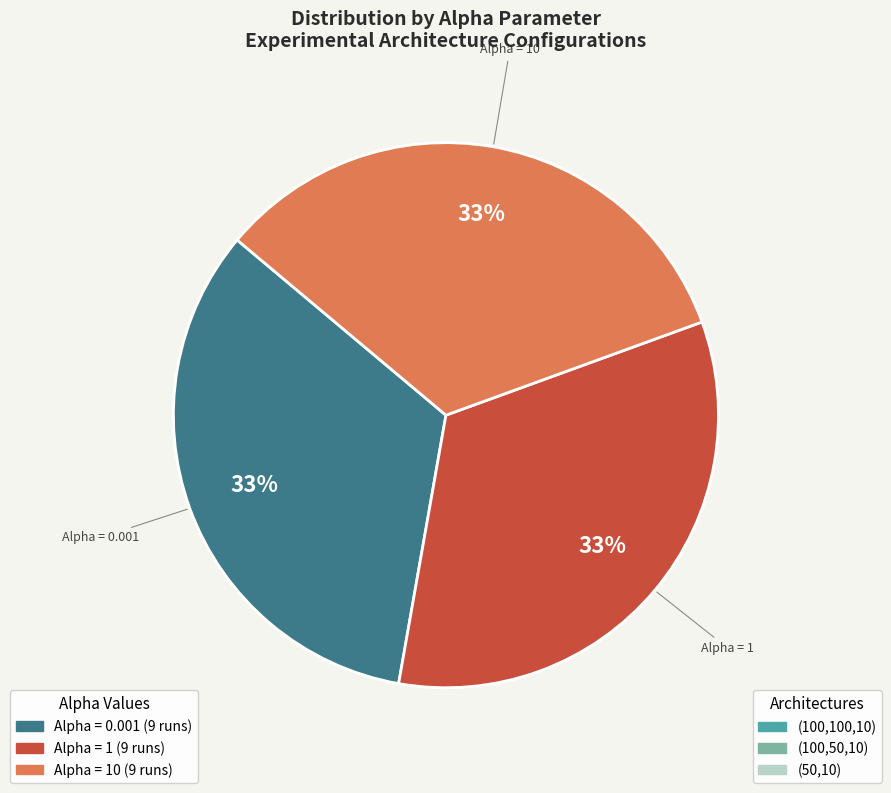

What is the ratio of the value at Alpha = 0.001 to the value at Alpha = 1?

1.0